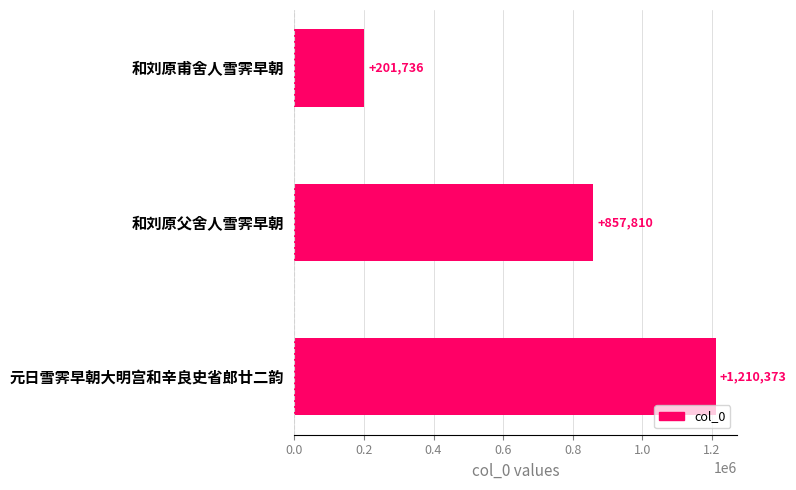

How many values are between 201736 and 1210373?

3